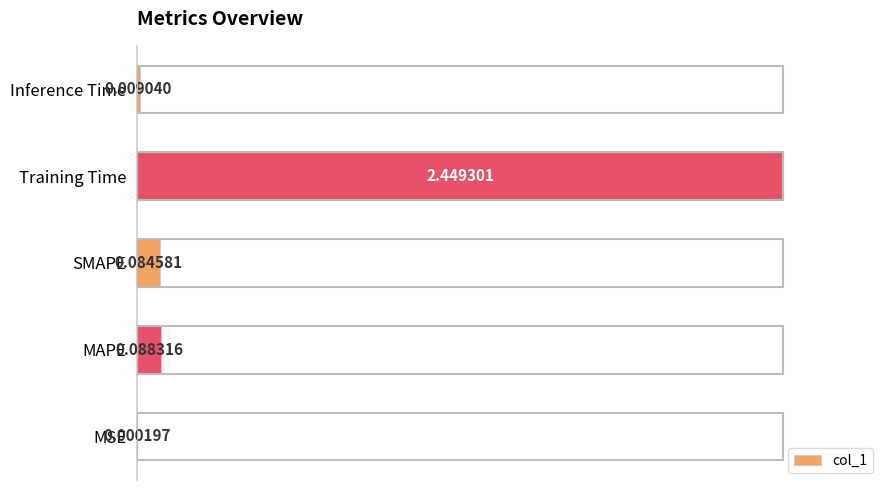

Which has a higher value, SMAPE or Inference Time?

SMAPE